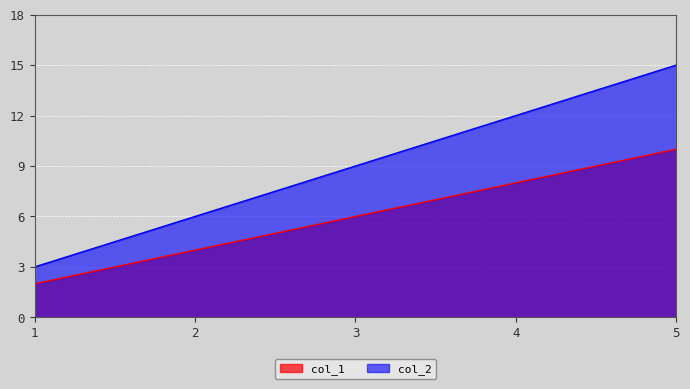

Is it true that col_1 equals 7 at 2?

False